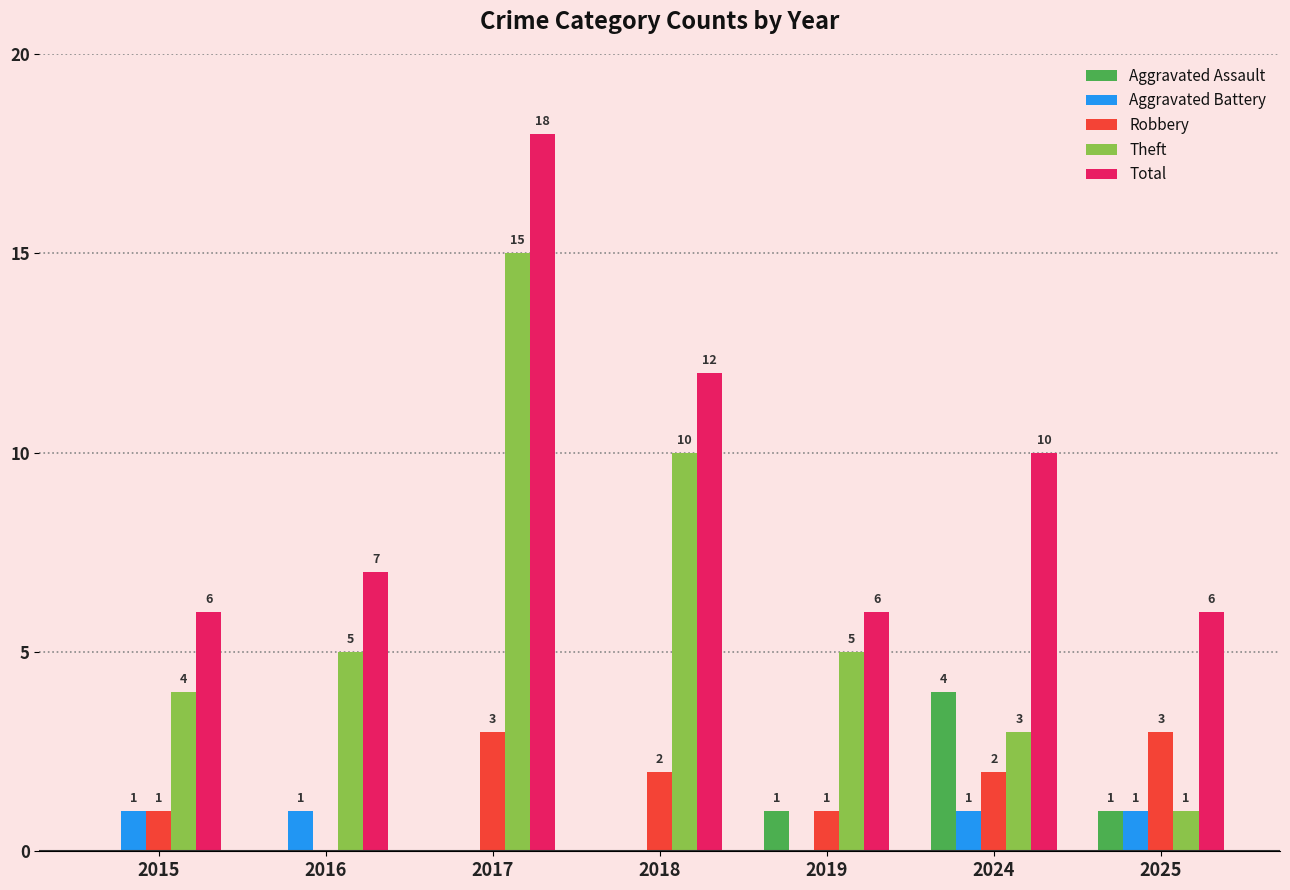

How many distinct data groups are displayed?

5